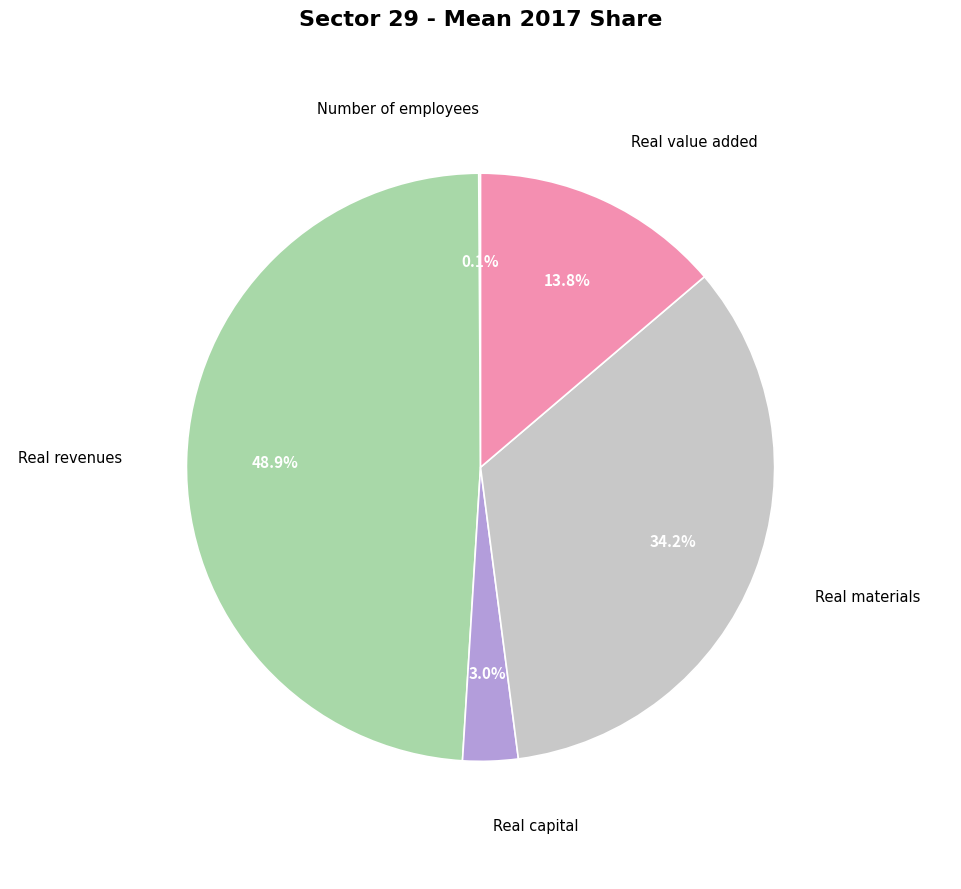

To the nearest percent, what is the difference between the largest and smallest slice percentages?

49%